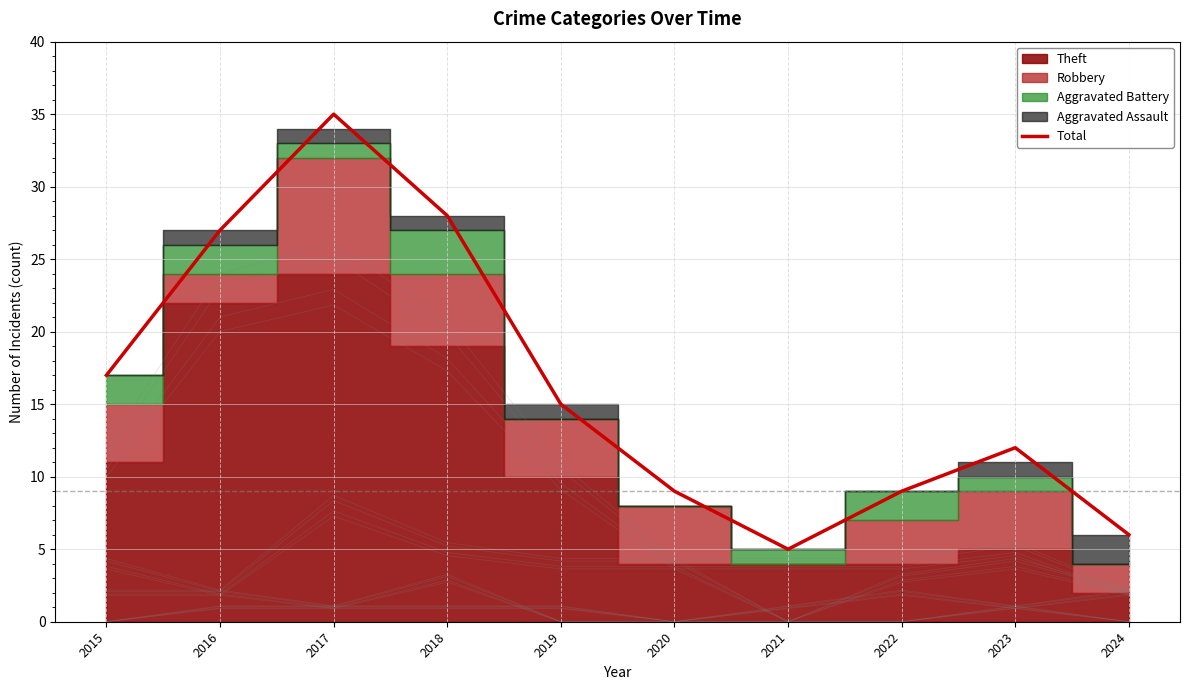

What is the difference between the second highest and second lowest values?

22